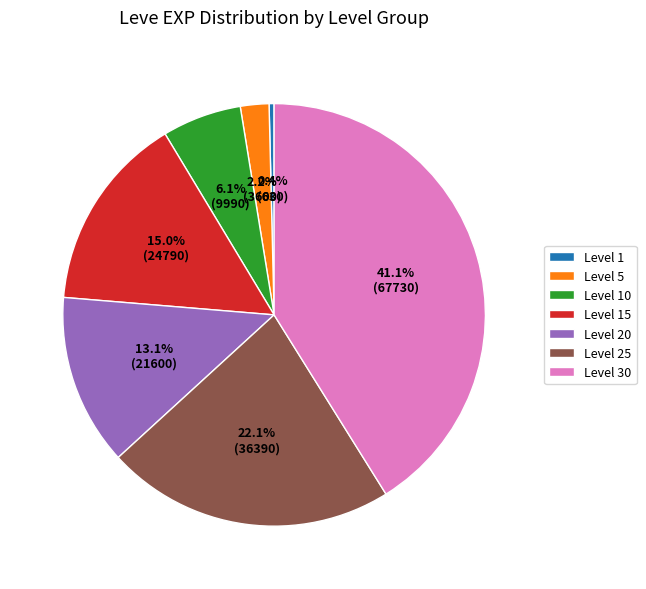

Count the number of slices in the pie.

7